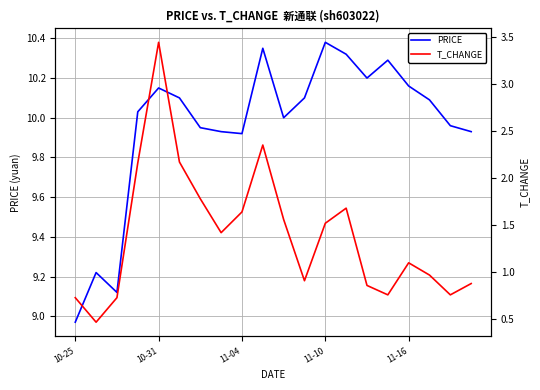

True or false: T_CHANGE has more than 1 points higher than both neighbors.

True